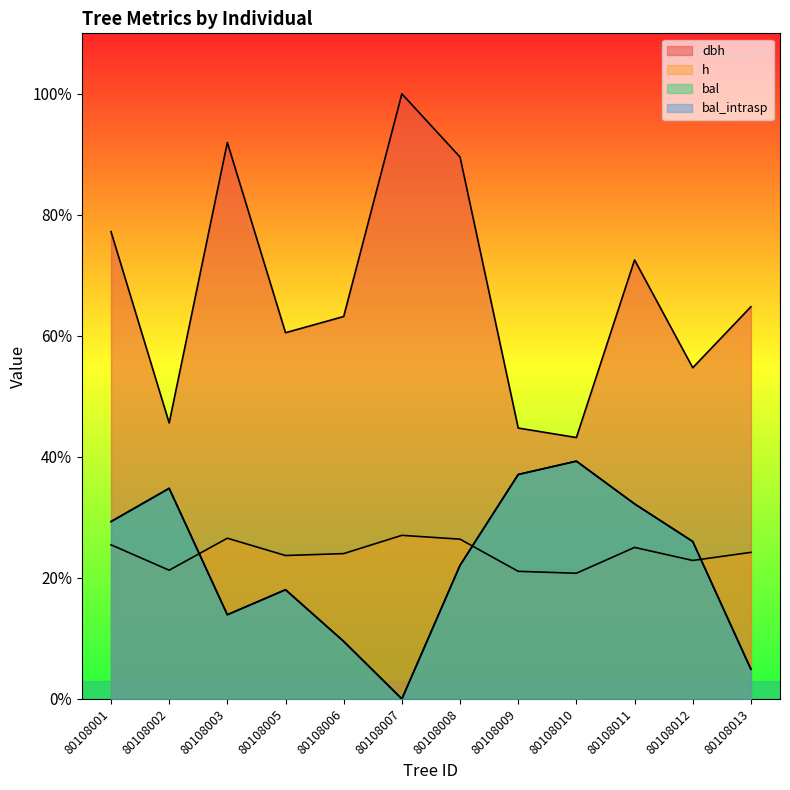

How many interior local valleys does the dbh series have?

4